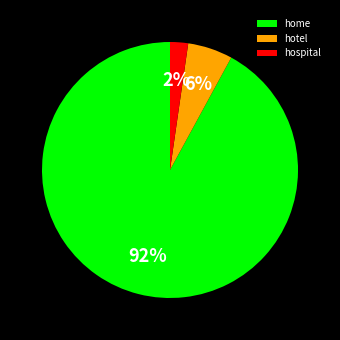

Which slice represents more than half of the pie?

home